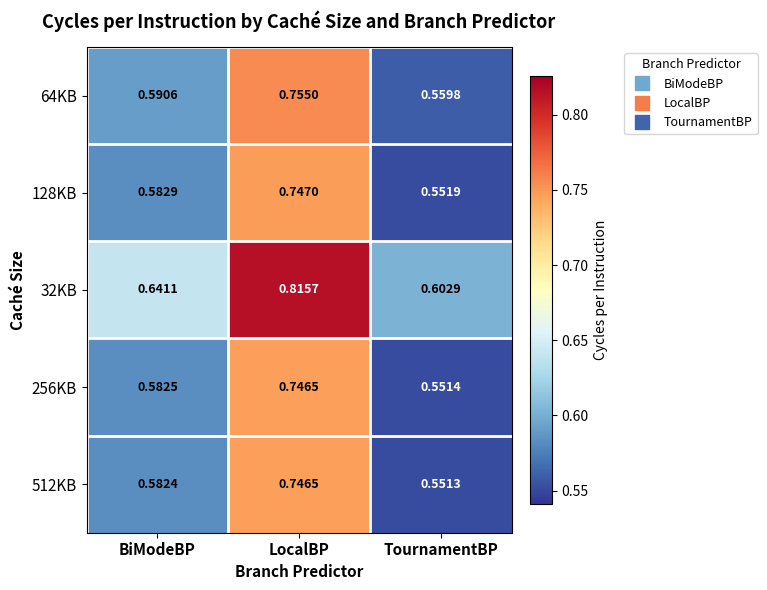

At how many categories does at least one series exceed 0?

3